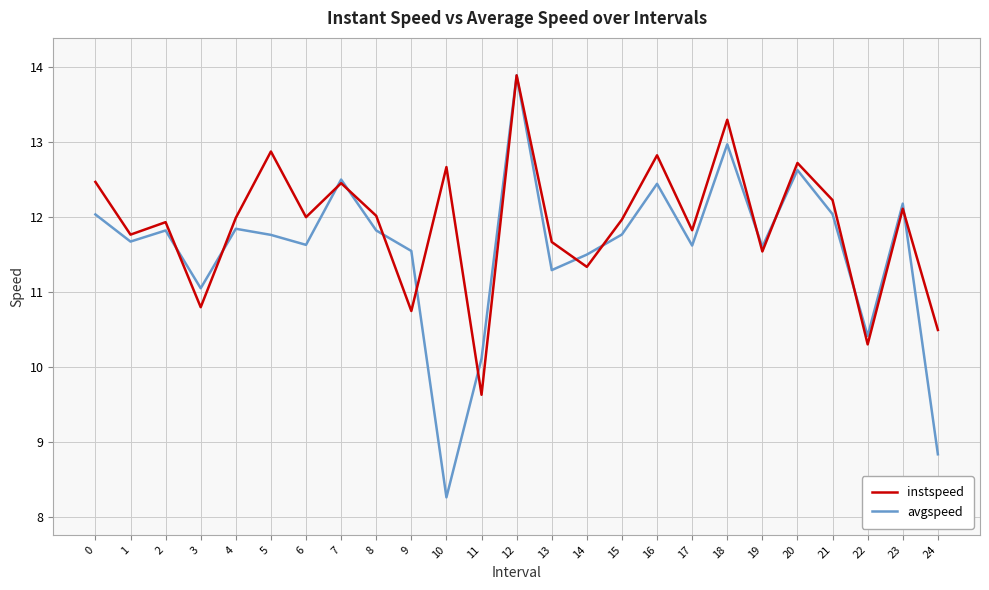

Read the instspeed value at 0.

12.5